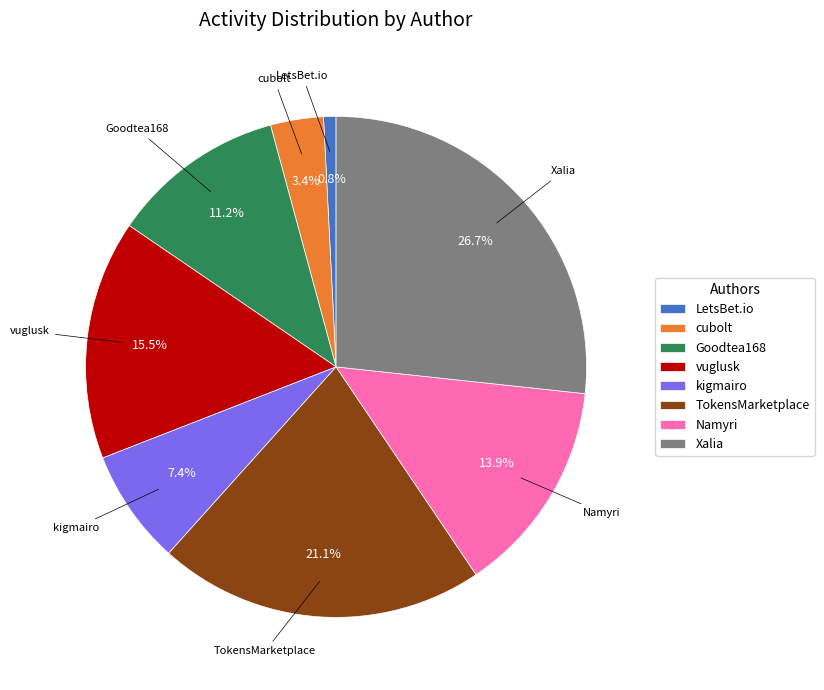

True or false: kigmairo accounts for 21% of the total.

False